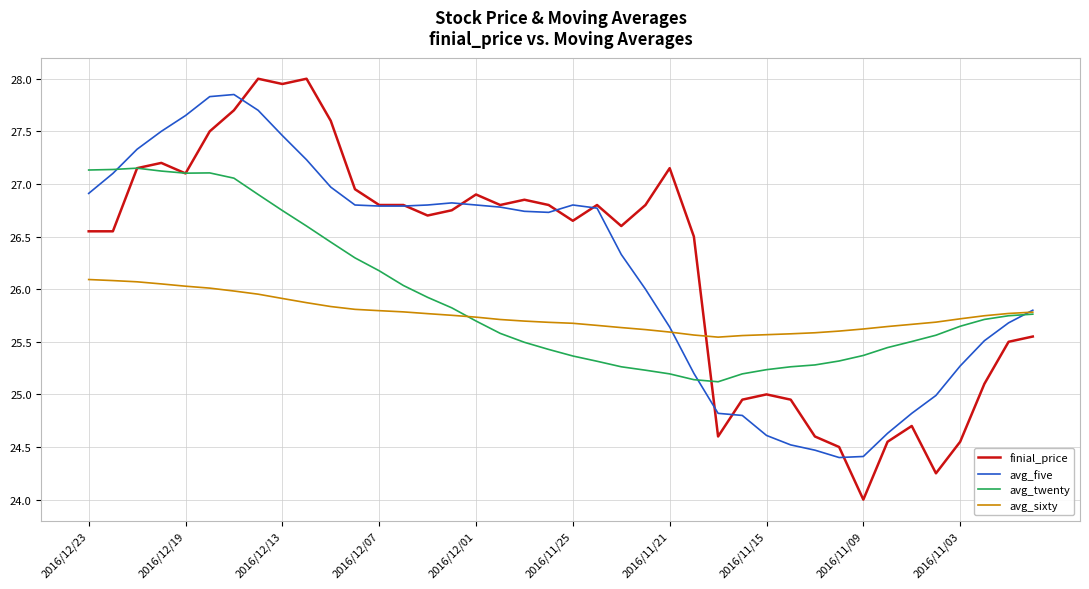

What is the minimum value shown in the chart?

24.0